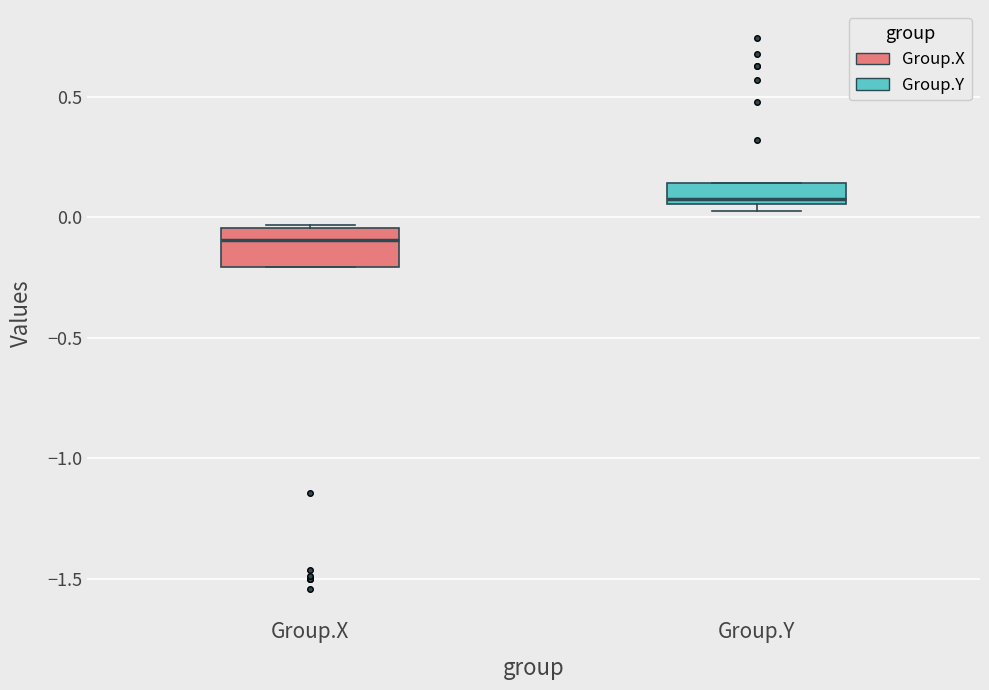

Where is the lower edge of the box for Group.X on the y-axis? The values are not printed on the chart, so give them approximately, as read against the axis.

-0.20